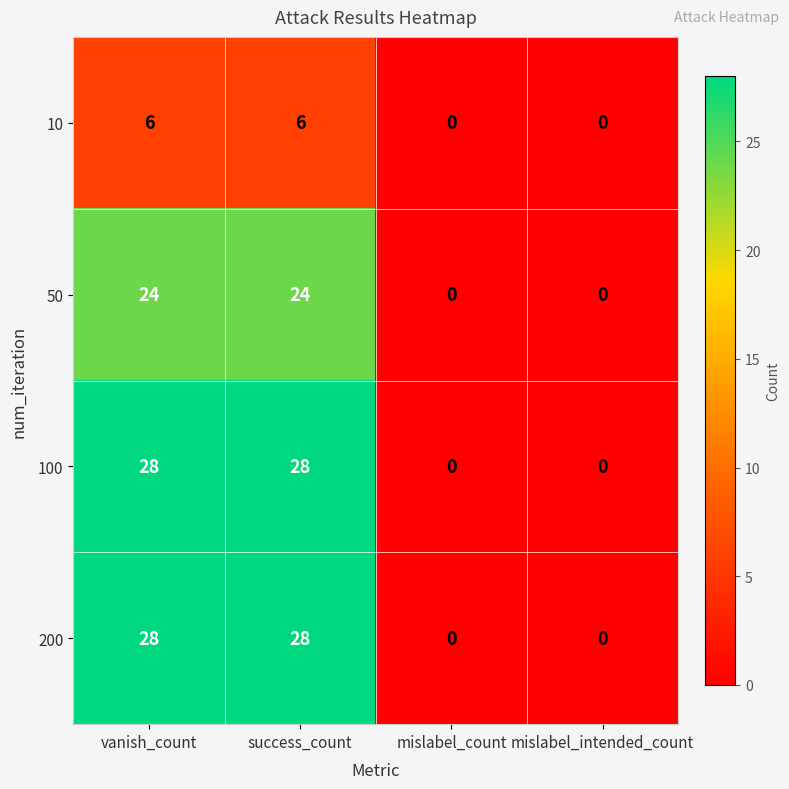

Reading left to right, transcribe all the data shown in this chart.

10: 6	6	0	0
50: 24	24	0	0
100: 28	28	0	0
200: 28	28	0	0